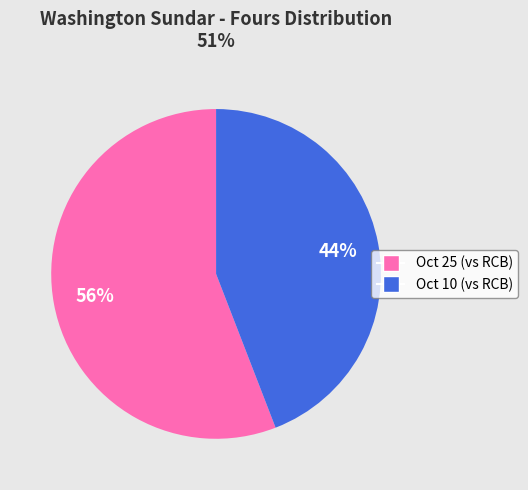

To the nearest percent, what is the difference between the largest and smallest slice percentages?

12%